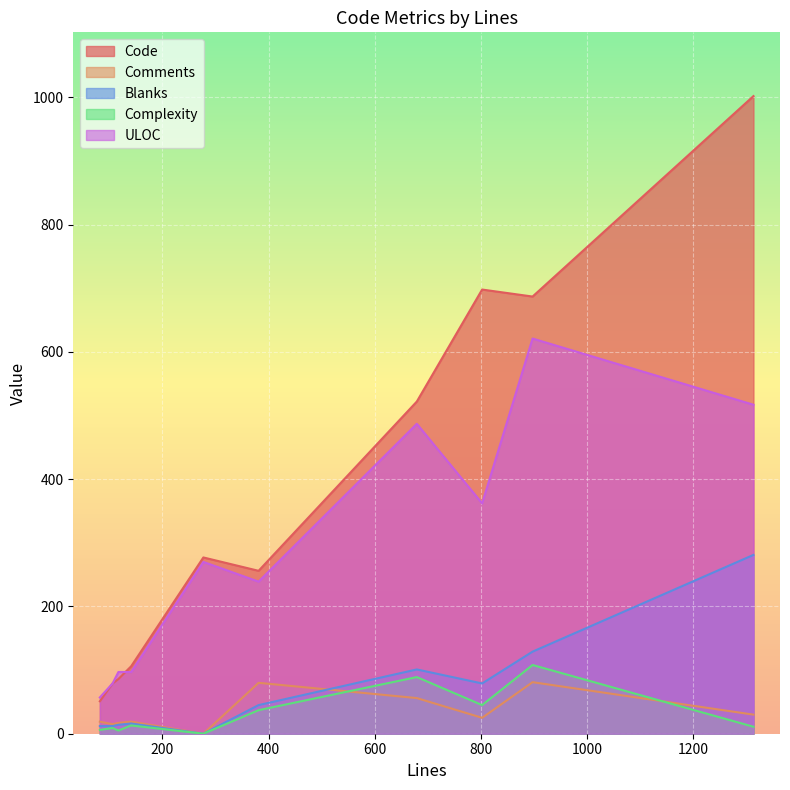

True or false: Blanks and Code intersect in this chart.

False